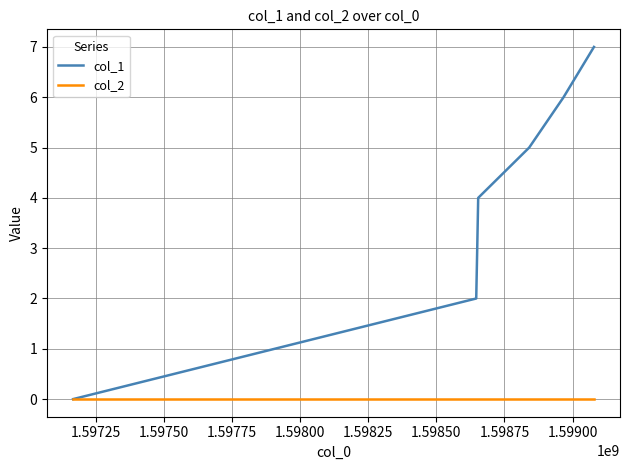

Rank the series by their maximum value, from lowest to highest.

col_2, col_1